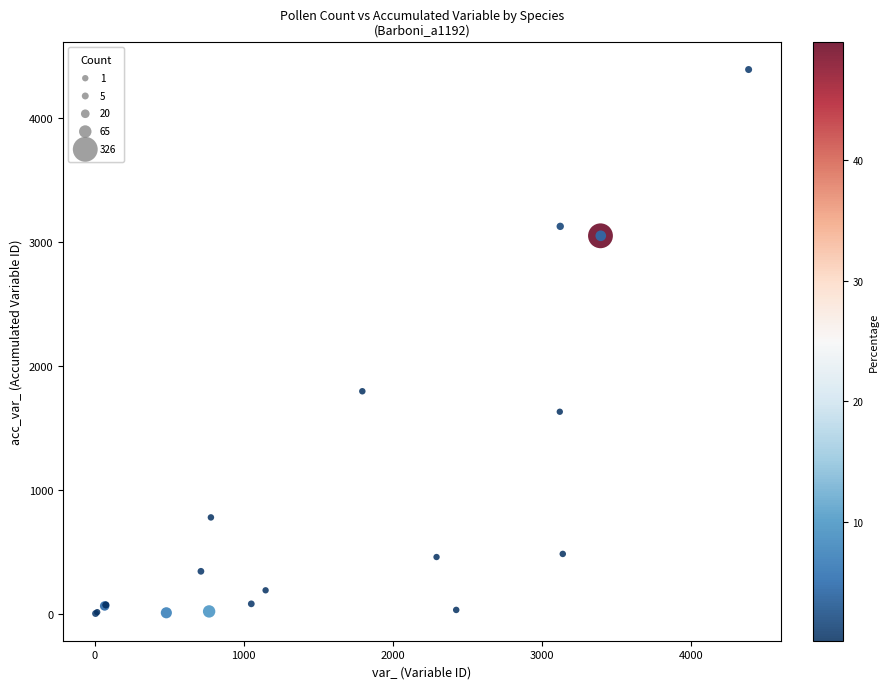

What Y value in the scatter plot is closest to 2197?

1797